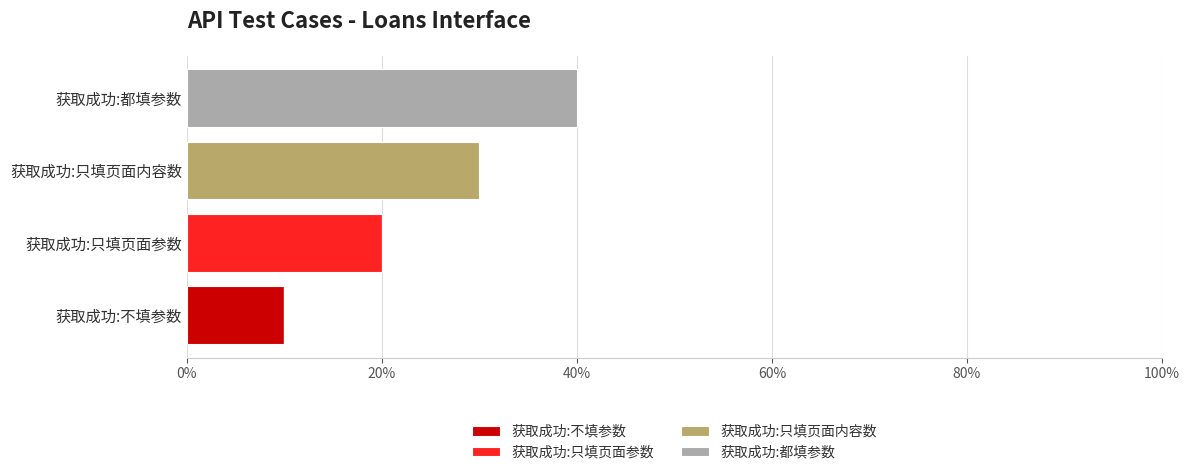

What is the highest value of the 获取成功:不填参数 series?

10